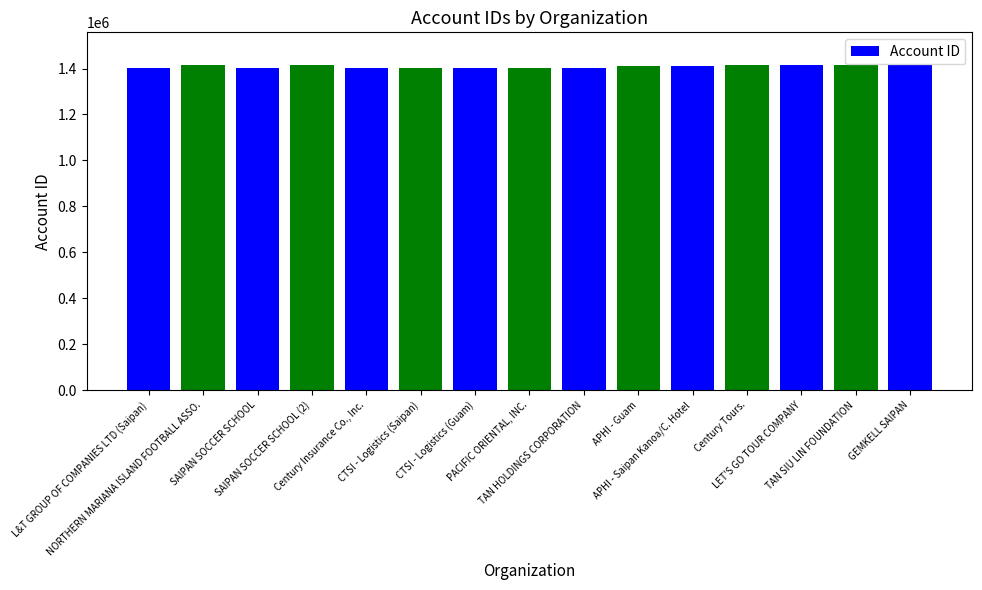

What is the difference between the second highest and minimum values?

14088